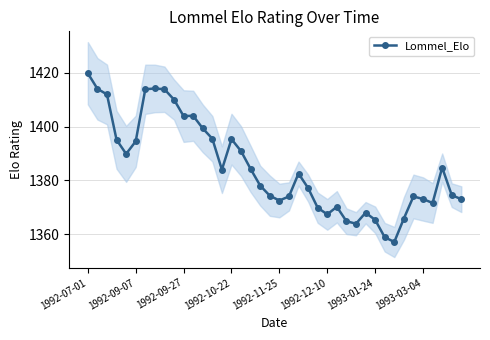

What is the highest value of the Lommel_Elo series?

1419.8